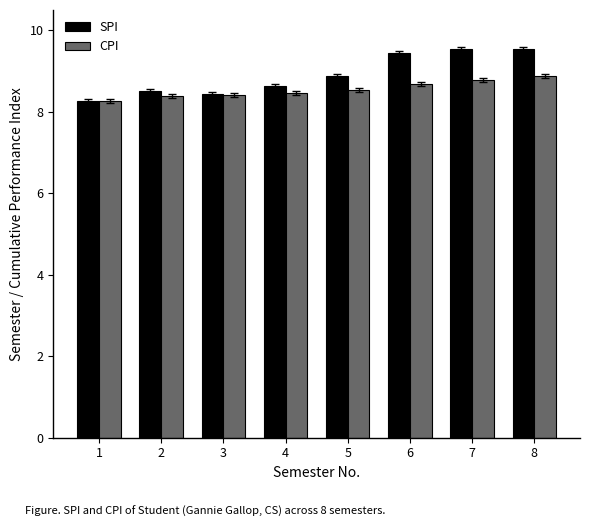

What is the difference between the maximum and minimum values in the SPI series?

1.3